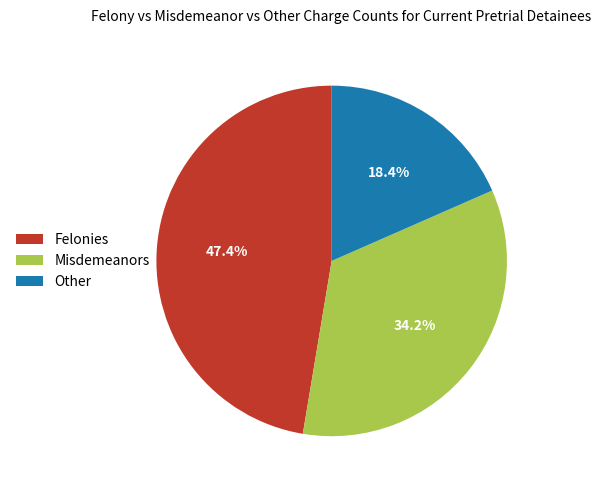

Which has a higher value, Other or Misdemeanors?

Misdemeanors